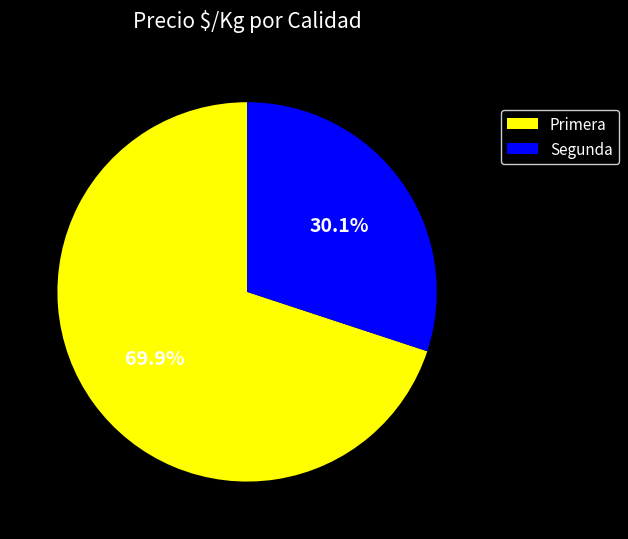

What is the largest slice in the pie chart?

Primera